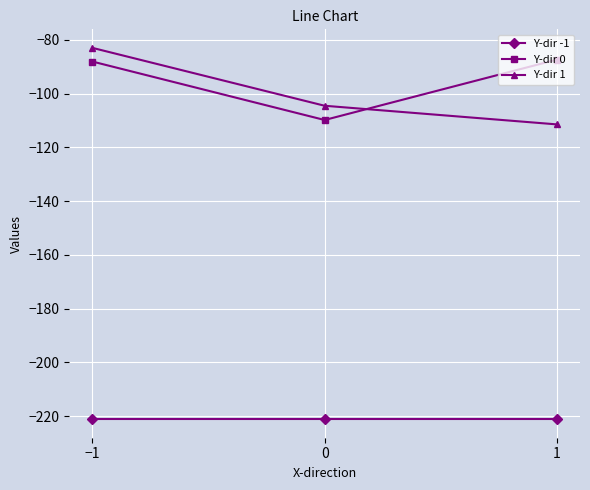

Reading left to right, transcribe all the data shown in this chart.

Y-dir -1: −1=-221.2	0=-221.2	1=-221.2
Y-dir 0: −1=-88.1	0=-109.8	1=-87.4
Y-dir 1: −1=-83.0	0=-104.5	1=-111.5